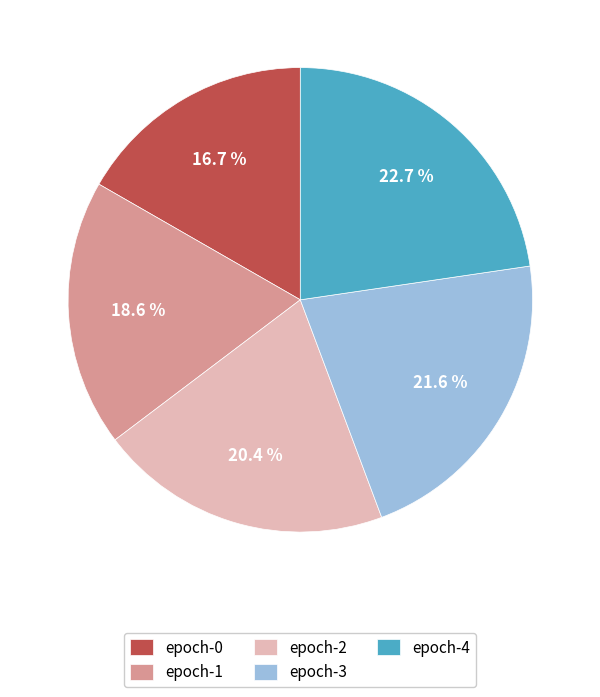

To the nearest percent, what is the average slice percentage?

20%